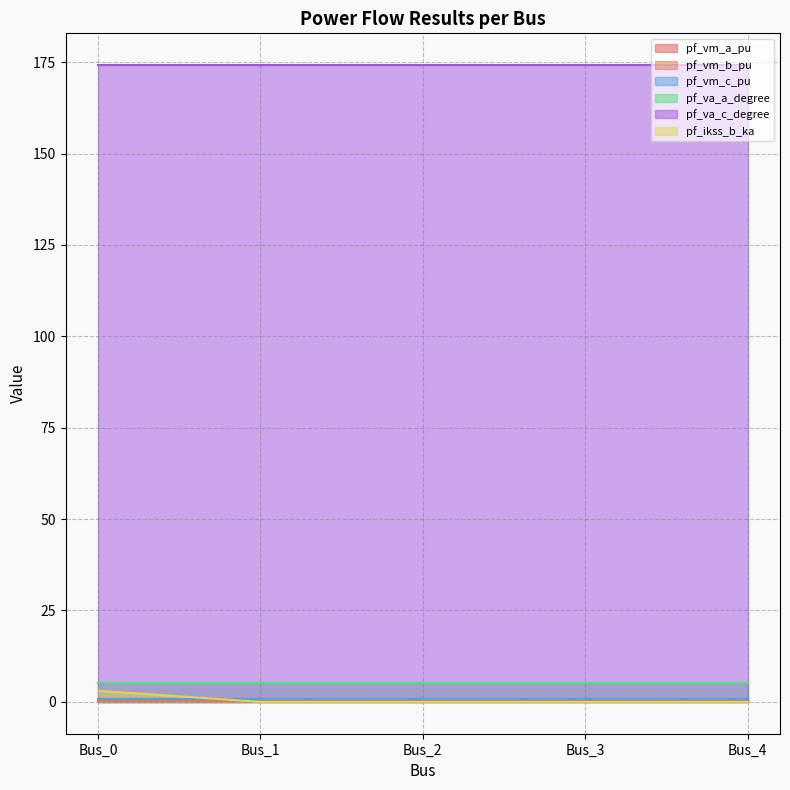

True or false: pf_ikss_b_ka has more than 2 points higher than both neighbors.

False